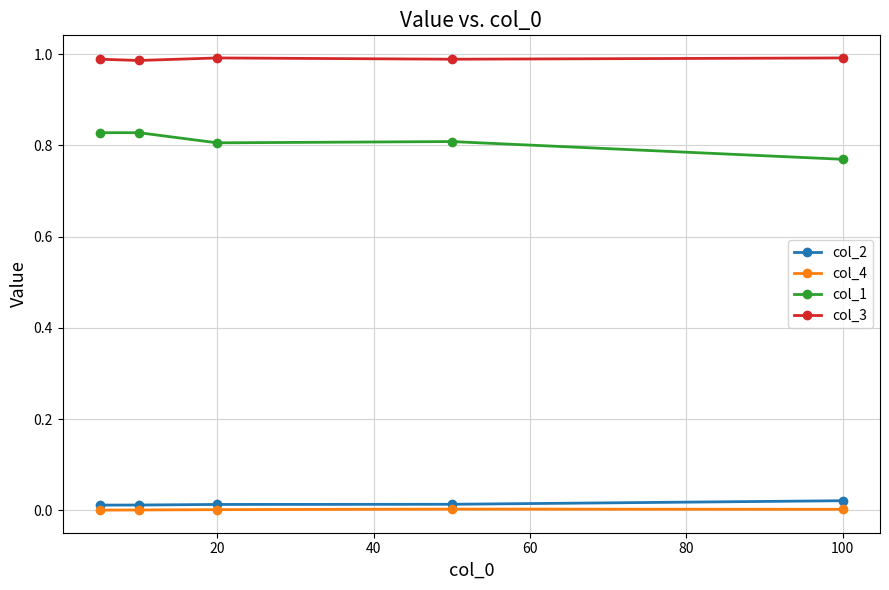

True or false: col_2 and col_3 intersect in this chart.

False